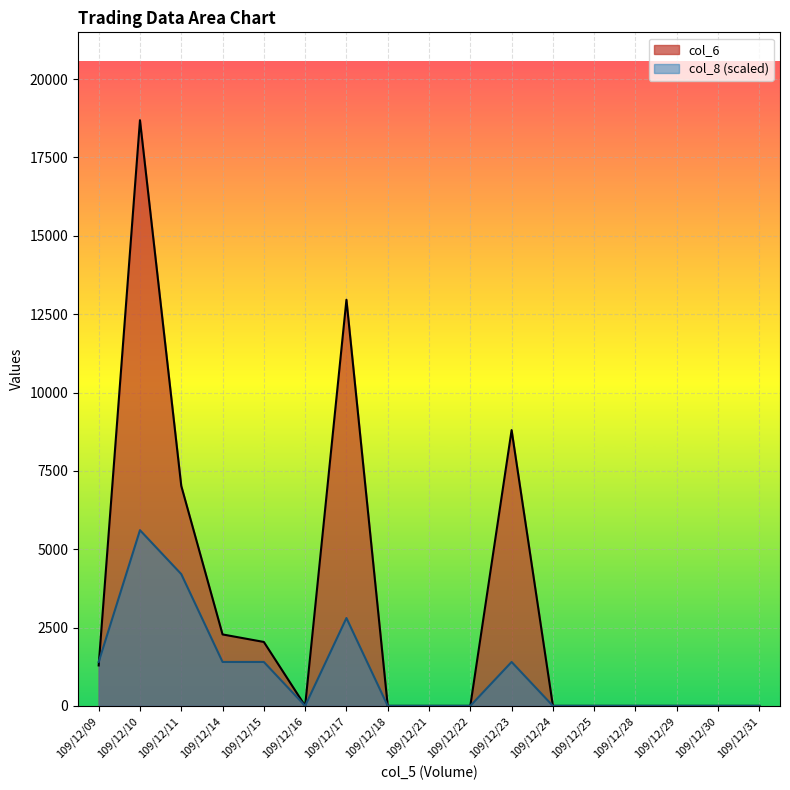

List the labels in order of col_8 value, smallest first.

109/12/16, 109/12/18, 109/12/21, 109/12/22, 109/12/24, 109/12/25, 109/12/28, 109/12/29, 109/12/30, 109/12/31, 109/12/09, 109/12/14, 109/12/15, 109/12/23, 109/12/17, 109/12/11, 109/12/10